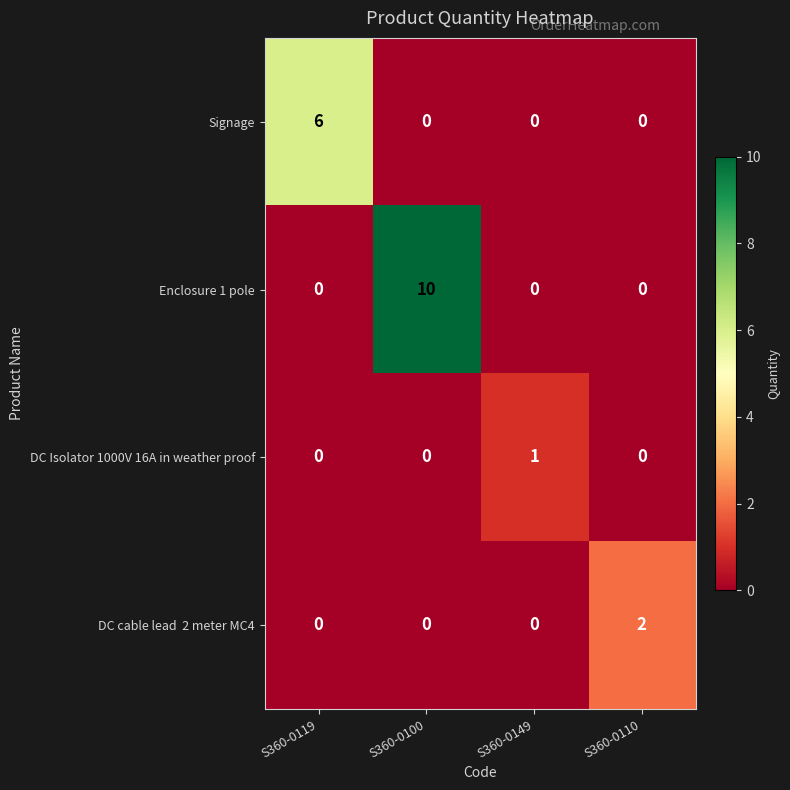

At which category is the sum across all series the highest?

S360-0100